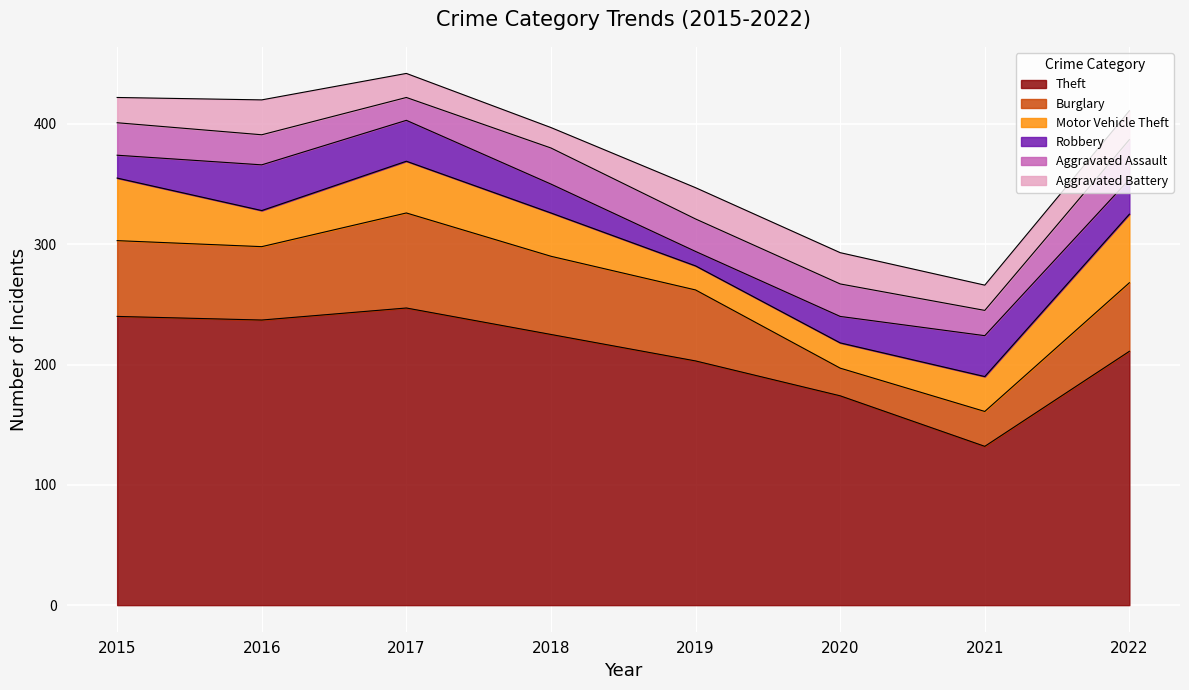

True or false: Burglary has a value of 111 at 2015.

False